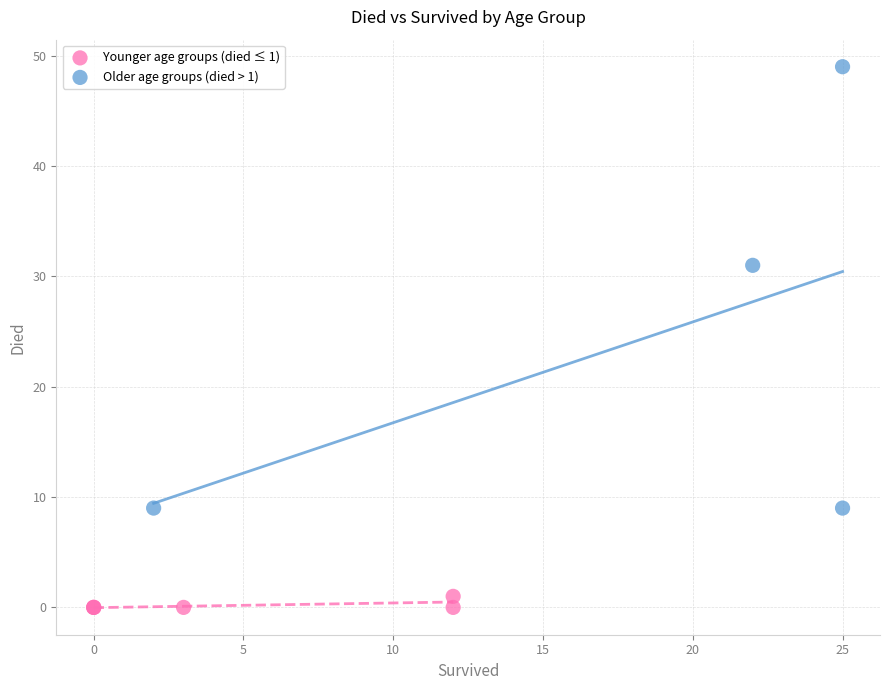

Which series contains the lowest Y value?

Younger age groups (died ≤ 1)